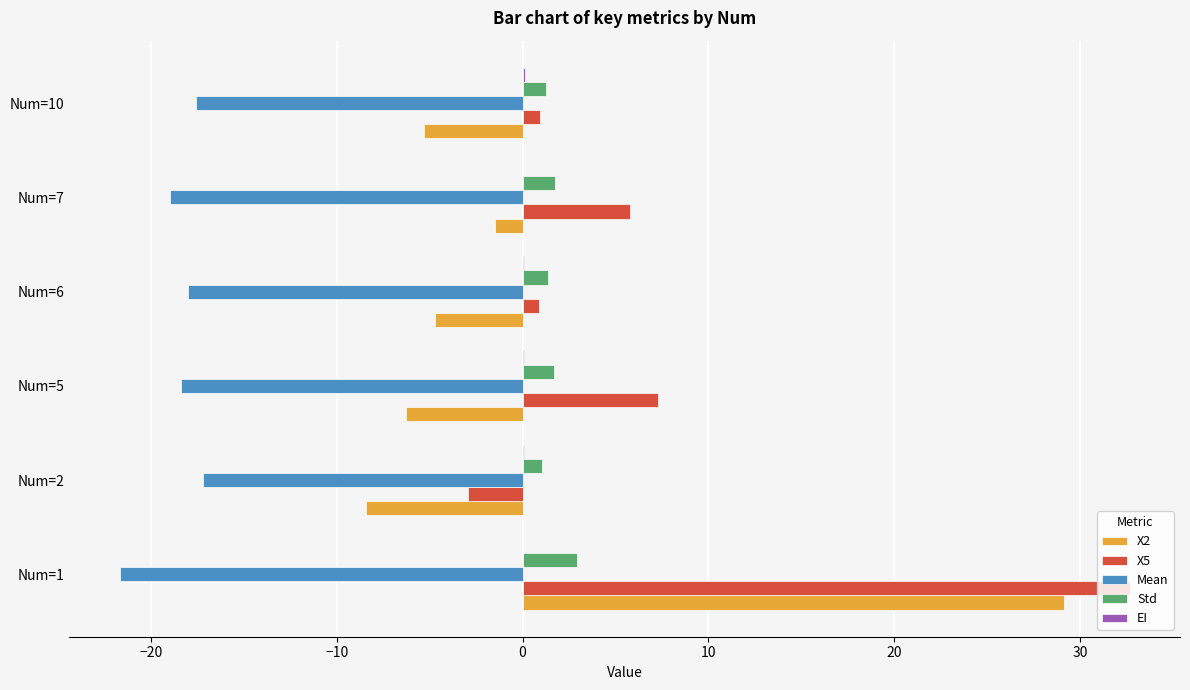

At which category is the sum across all series the highest?

Num=1